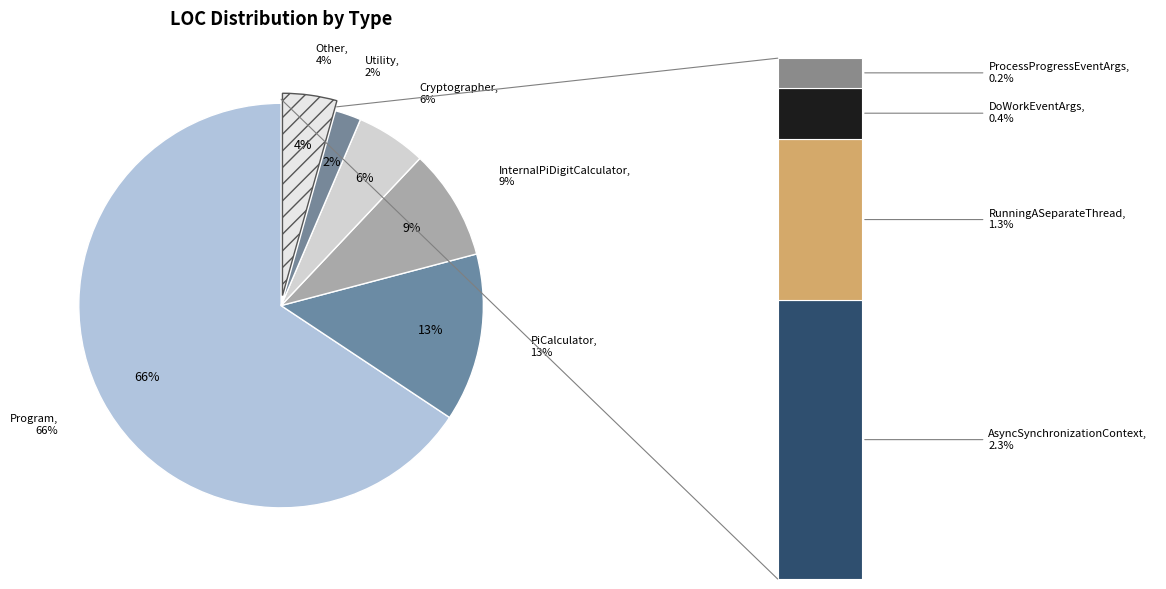

Is it true that RunningASeparateThread is 1% of the pie?

True